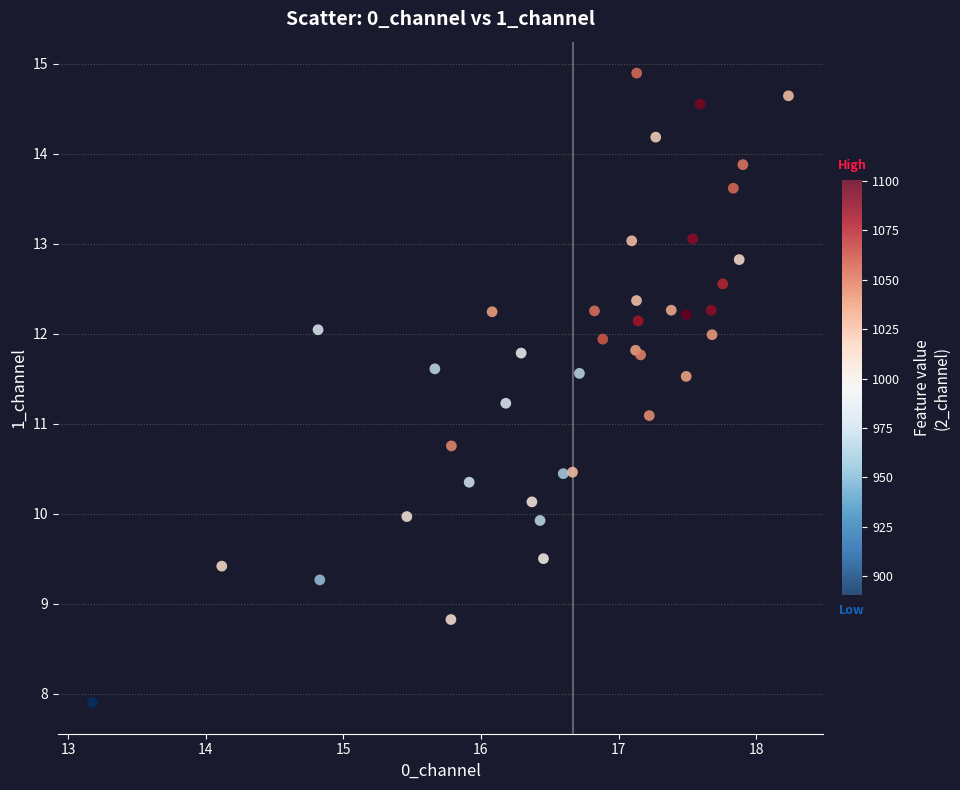

What Y value in the scatter plot is closest to 11?

11.1